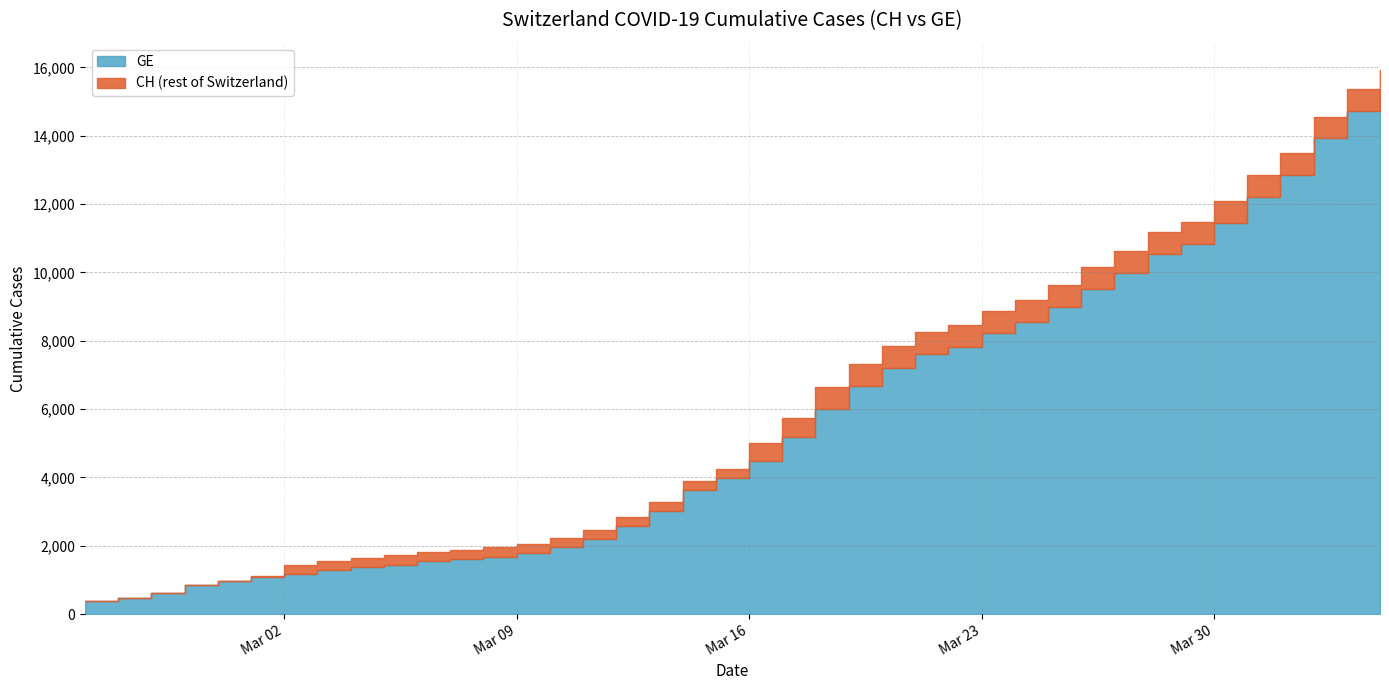

True or false: GE and CH cross at least once.

False